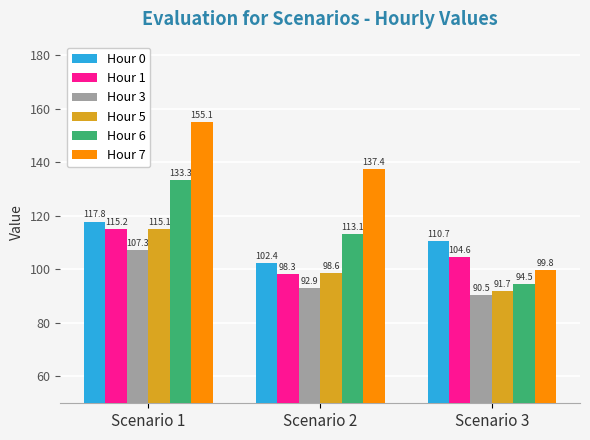

What is the value of the Hour 5 bar at the 2nd from the left?

98.6